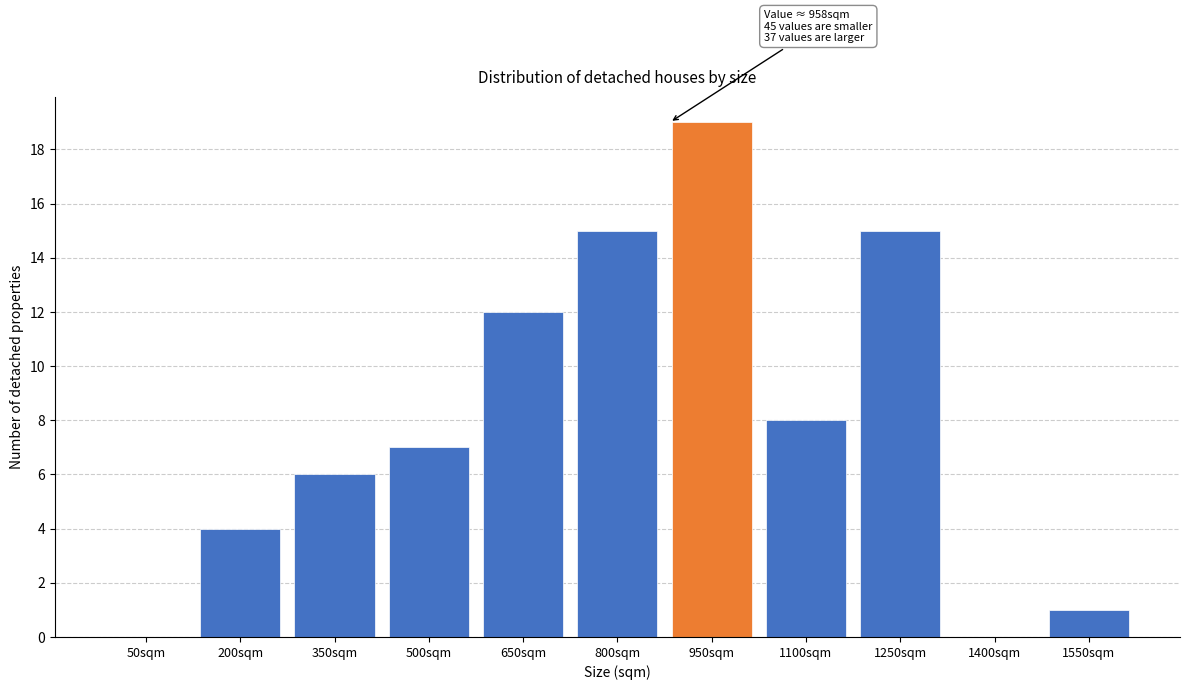

Reading right to left, list all the values displayed in this chart.

1550sqm=1	1400sqm=0	1250sqm=15	1100sqm=8	950sqm=19	800sqm=15	650sqm=12	500sqm=7	350sqm=6	200sqm=4	50sqm=0